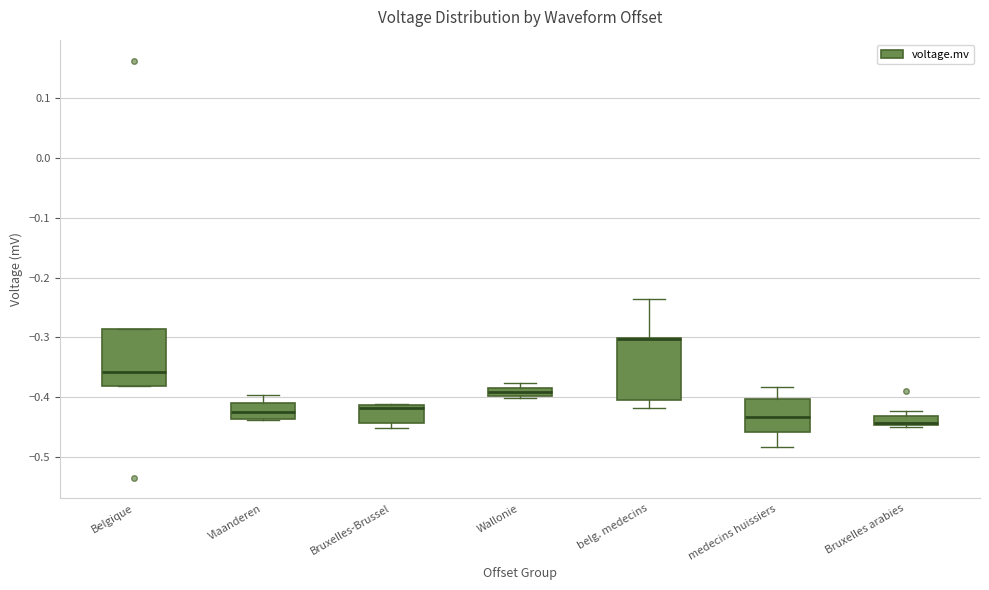

Where does the lower whisker of the box for belg. medecins end on the y-axis? The values are not printed on the chart, so give them approximately, as read against the axis.

-0.42